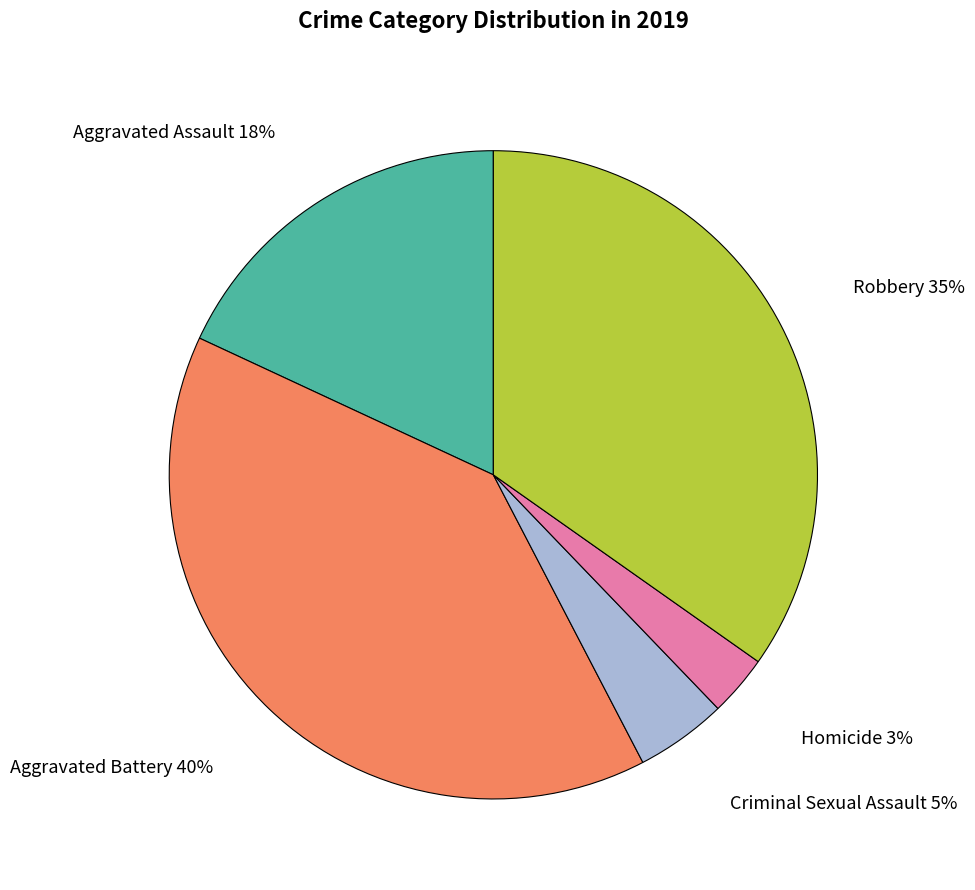

To the nearest percent, what is the combined percentage of Aggravated Battery and Homicide?

43%